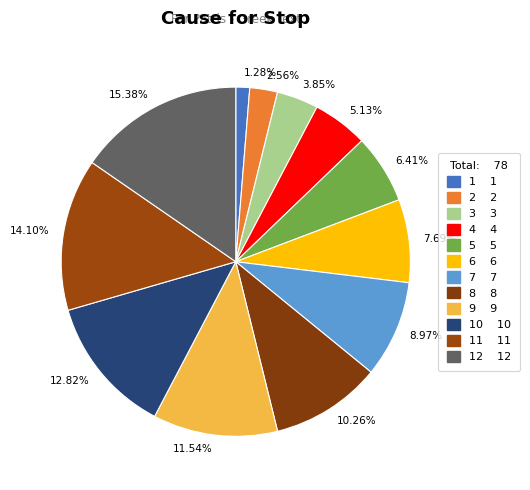

How many segments does this pie chart have?

12